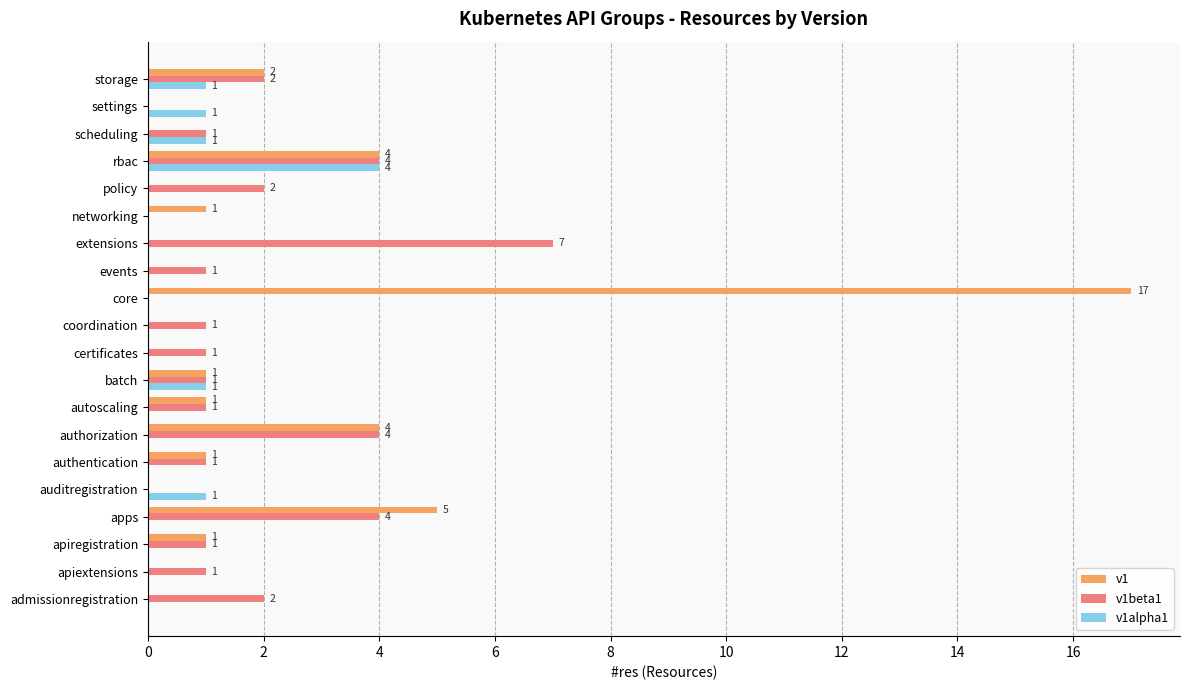

Which series has the largest total across all categories?

v1